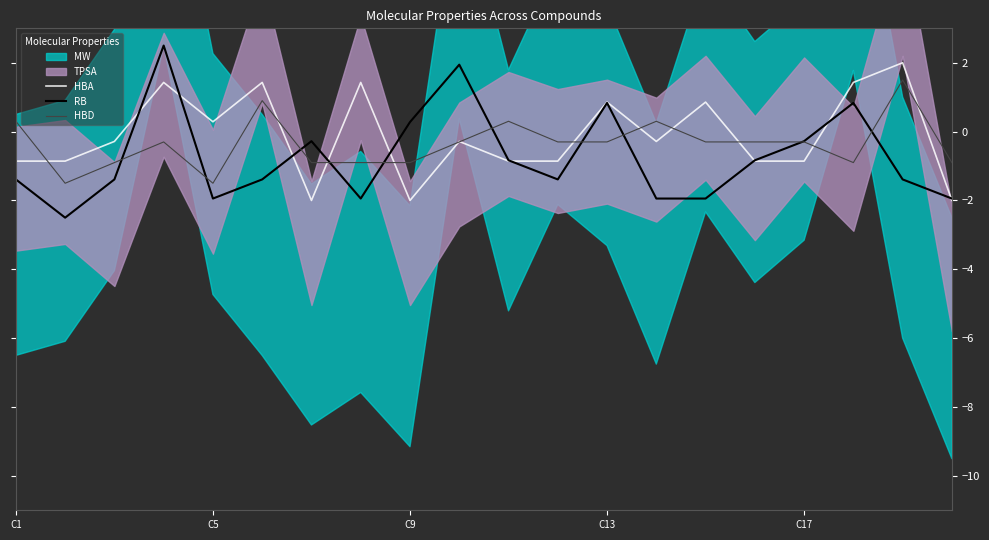

How many negative values does the RB series have?

15